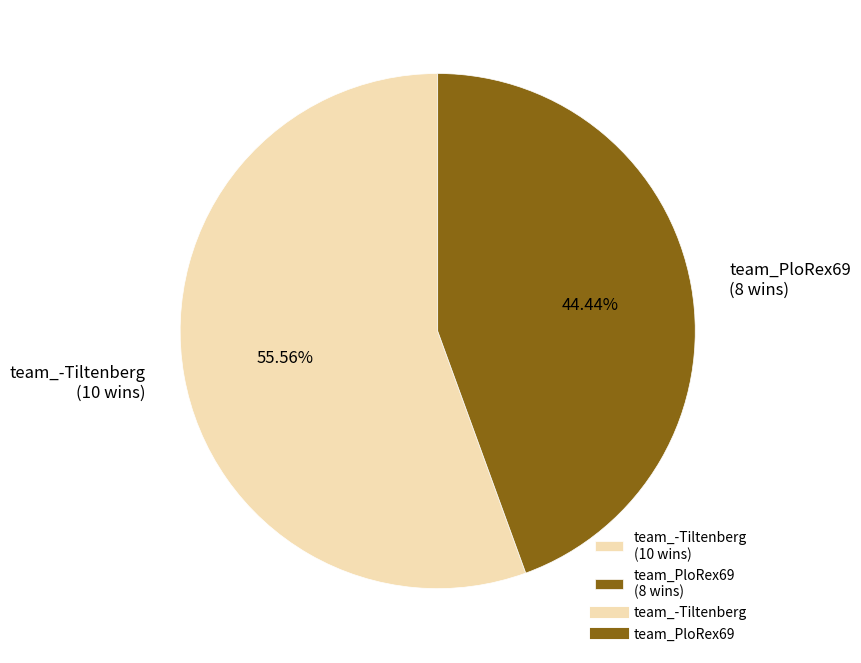

How many segments does this pie chart have?

2